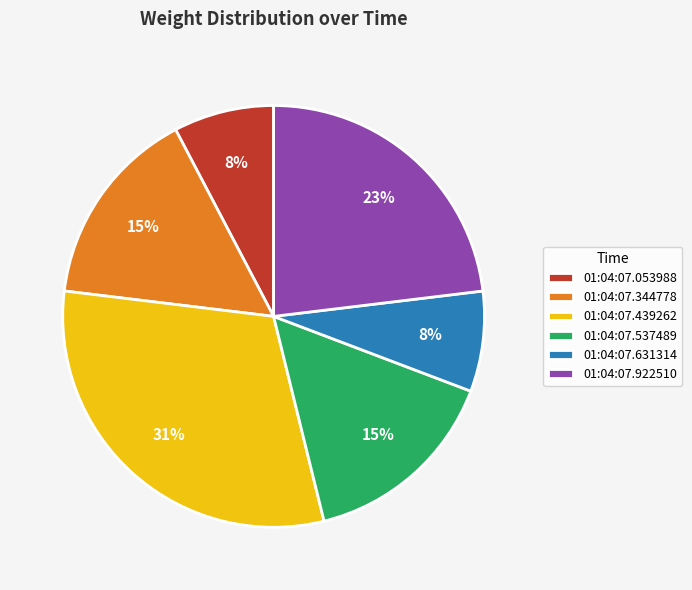

To the nearest percent, what percentage of the pie is 01:04:07.053988?

8%